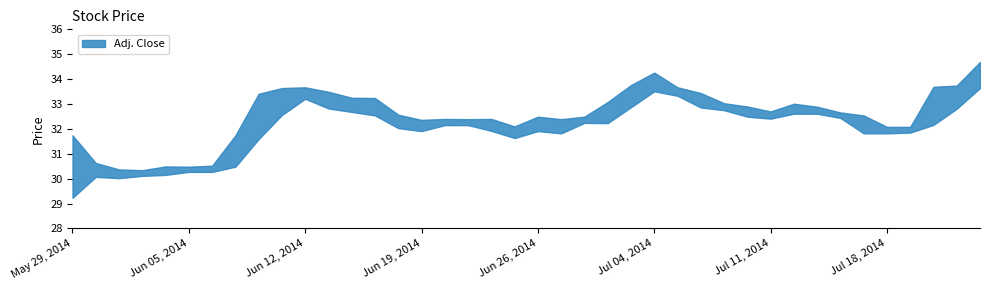

True or false: High and Low cross at least once.

False